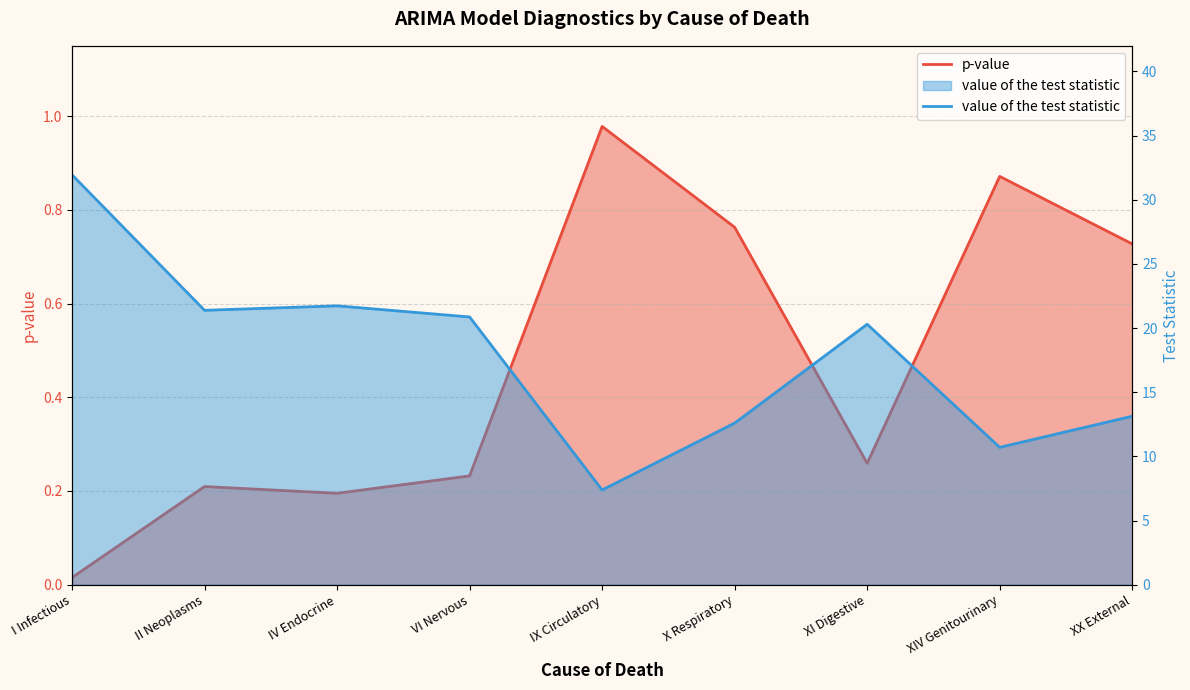

Count the number of categories in the chart.

9